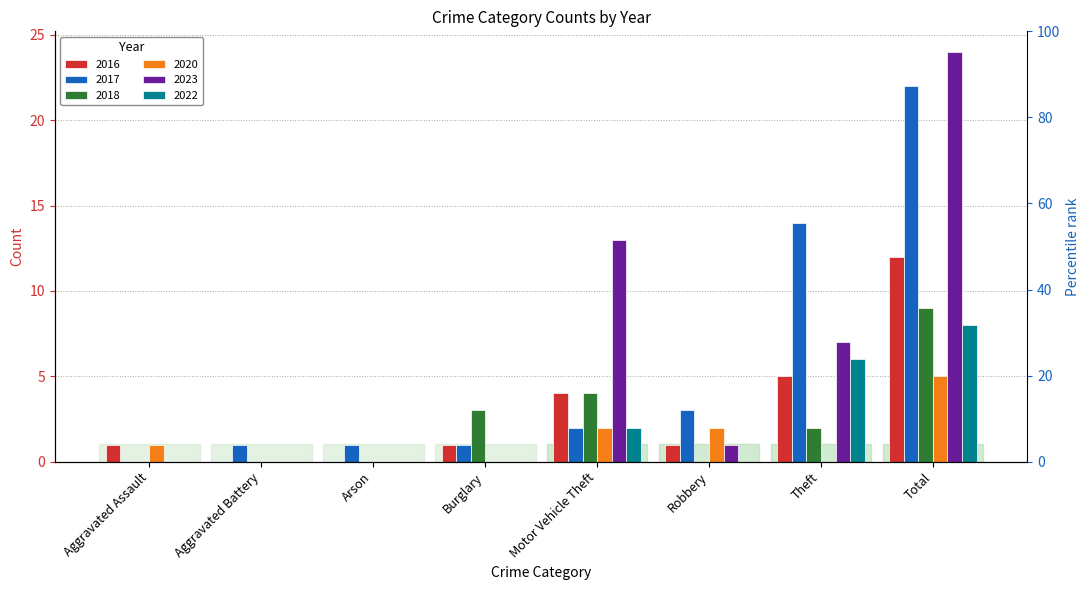

How many values in the 2017 series are below 2?

4